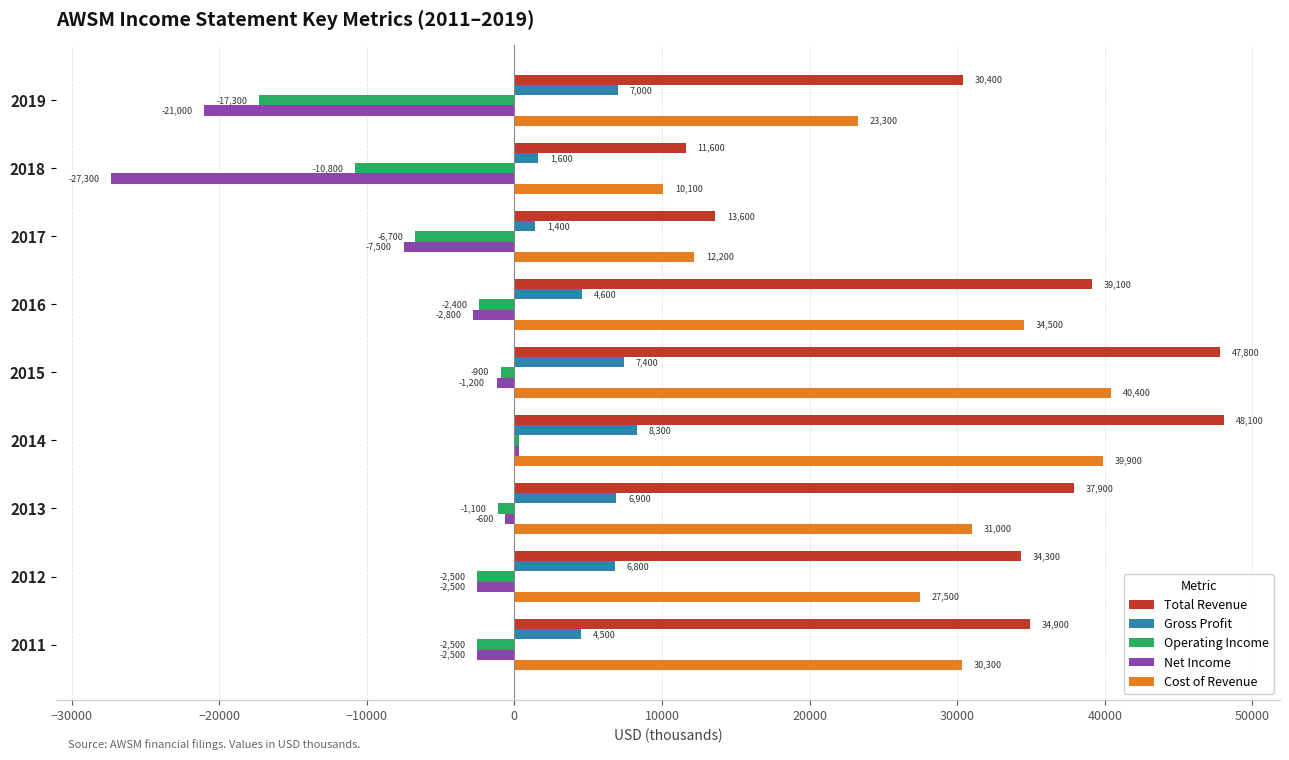

How many data points does each series have?

9